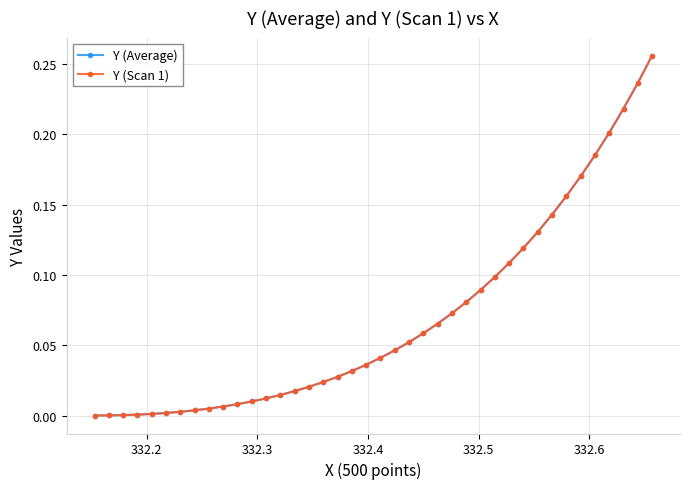

What is the sum of all Y (Scan 1) values?

2.8